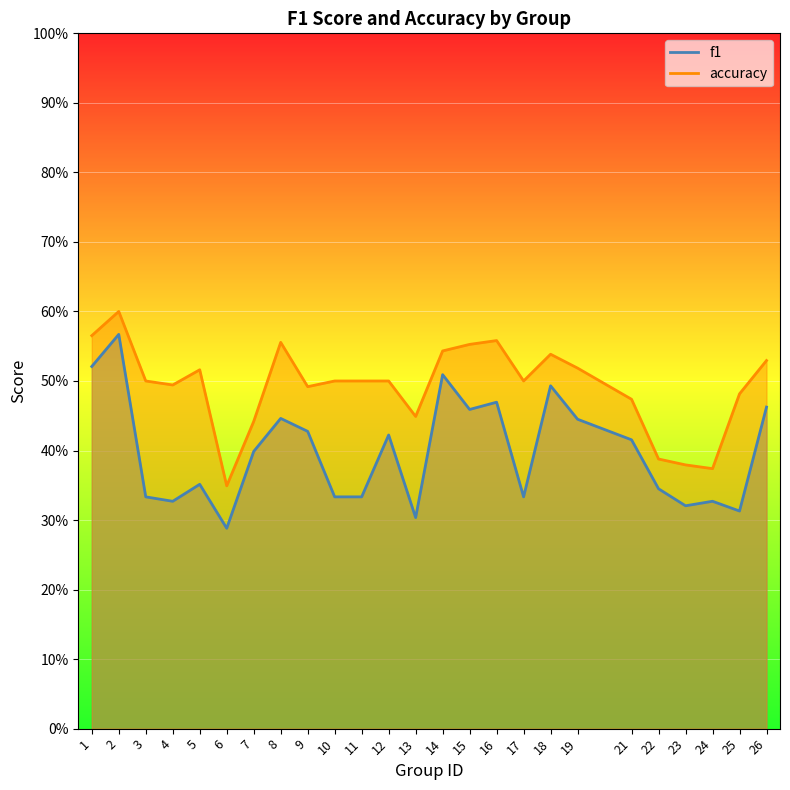

What is the value of the f1 point at the 2nd from the left?

0.6